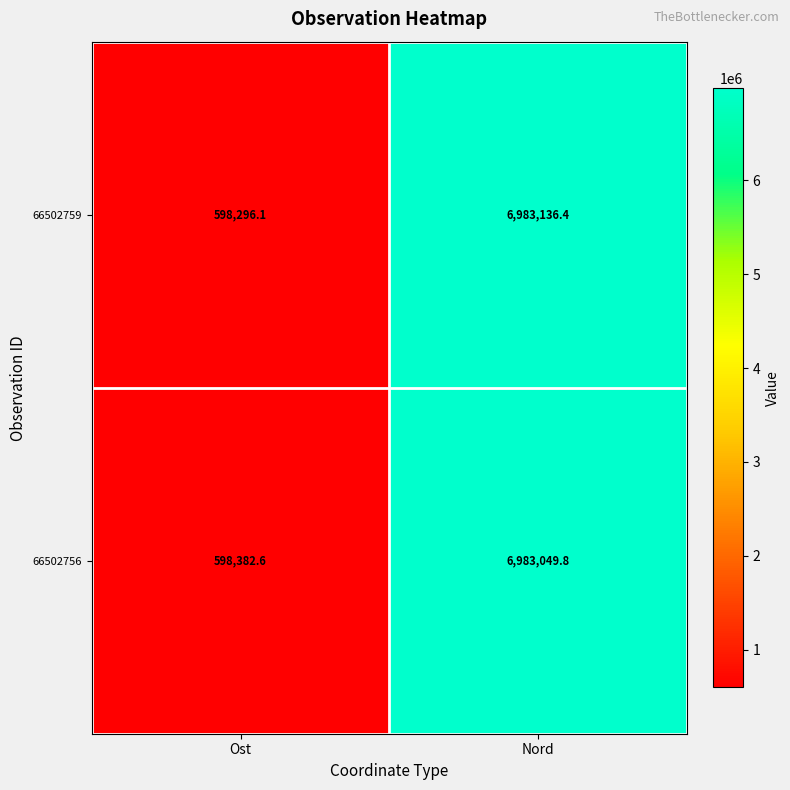

The value of 66502756 at Nord is 6983049.8. True or false?

True